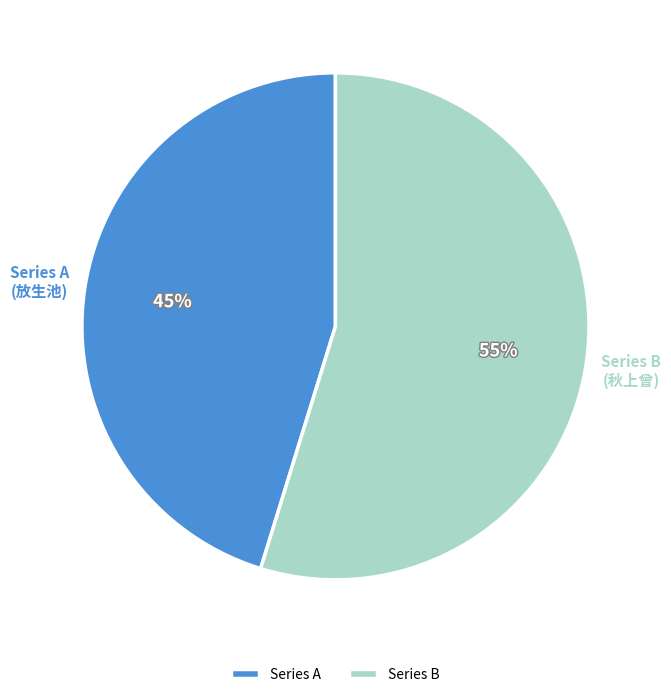

Rank the categories by value from highest to lowest.

Series B, Series A